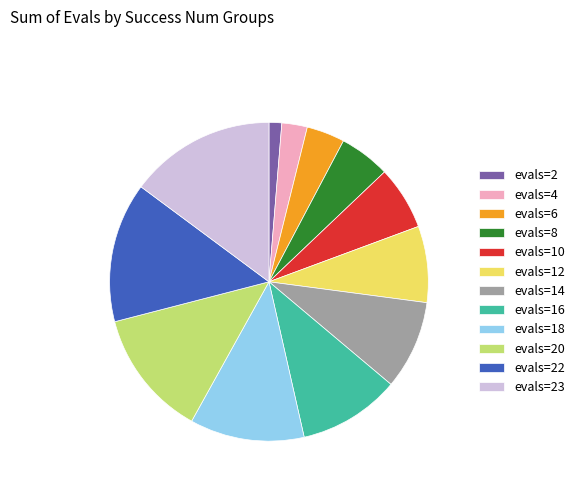

How many segments does this pie chart have?

12